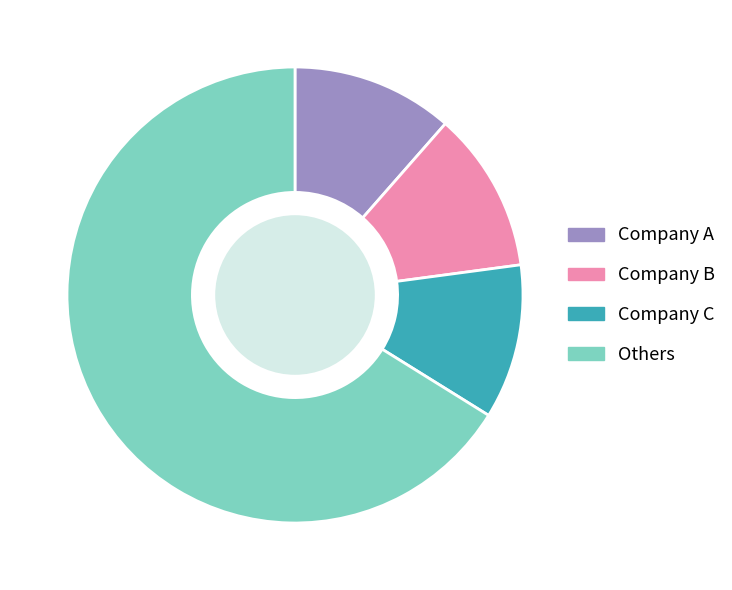

Is Others the majority of the pie?

Yes